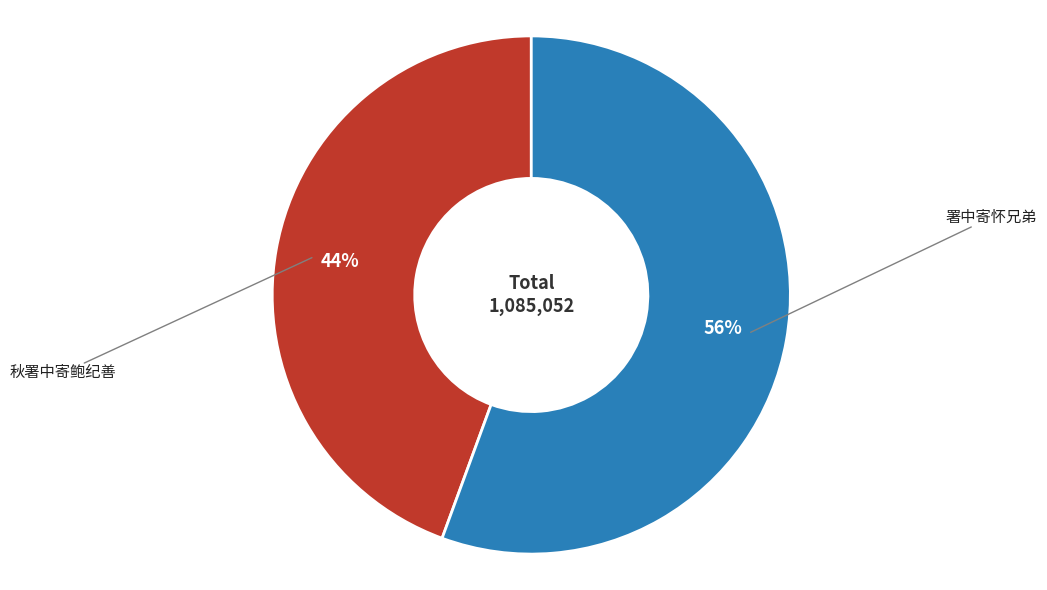

To the nearest percent, what is the average slice percentage?

50%